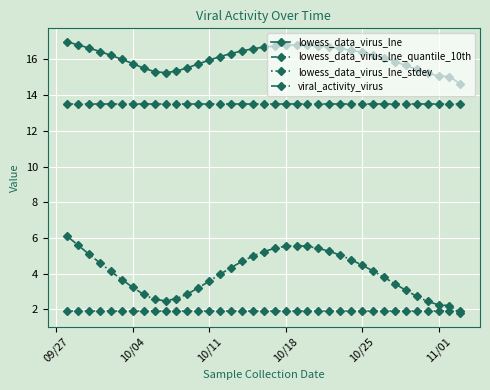

What is the minimum value shown in the chart?

1.8